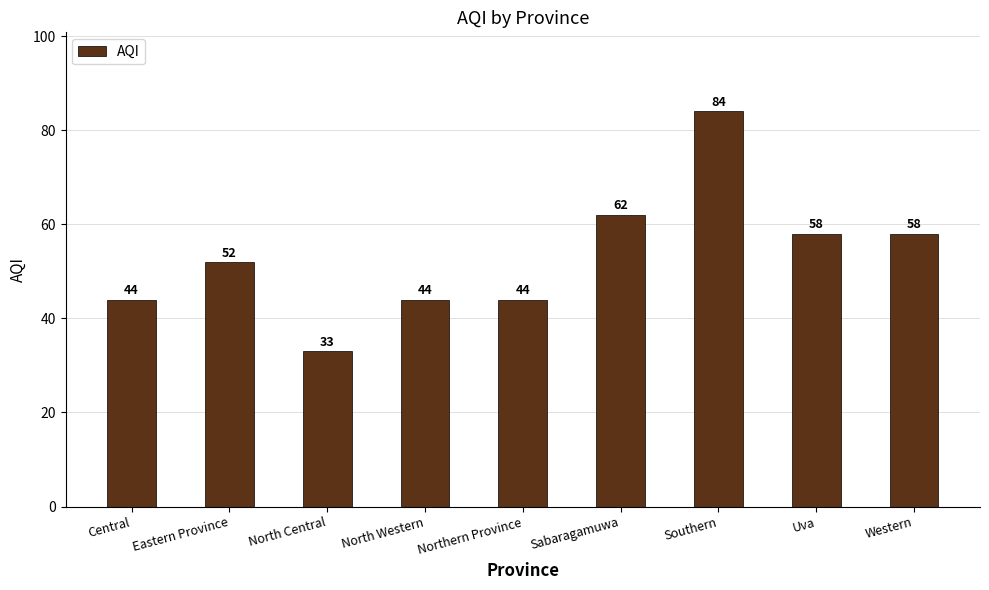

What is the sum of the values at North Central and Western?

91